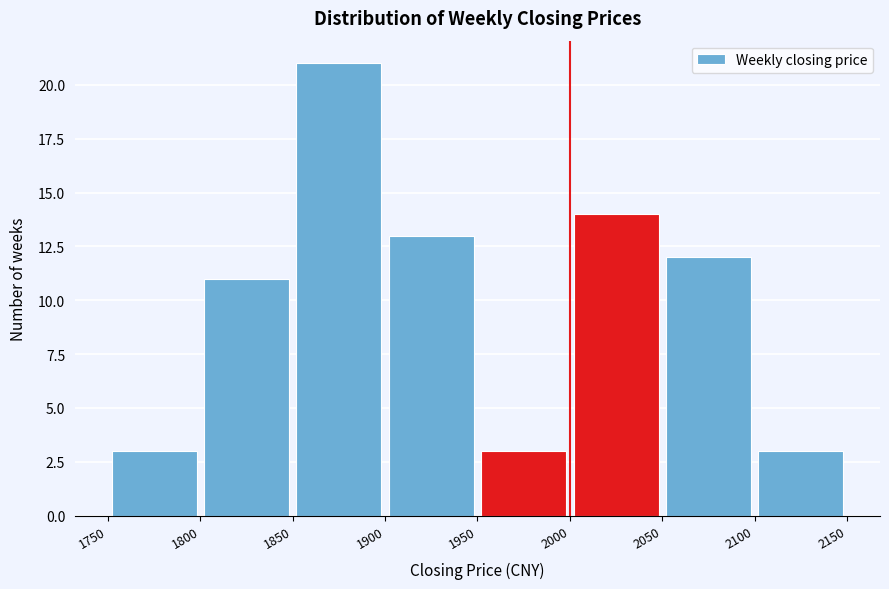

What is the height of the bar covering 2050 to 2100 on the x-axis? The values are not printed on the chart, so give them approximately, as read against the axis.

12